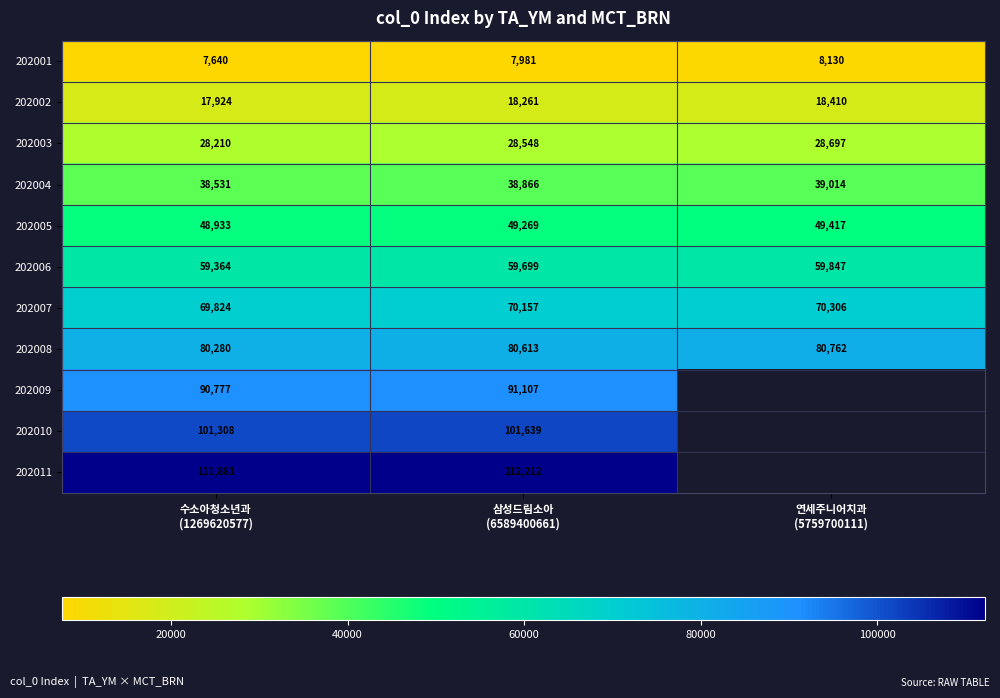

At which category does the chart reach its minimum across all series?

수소아청소년과
(1269620577)